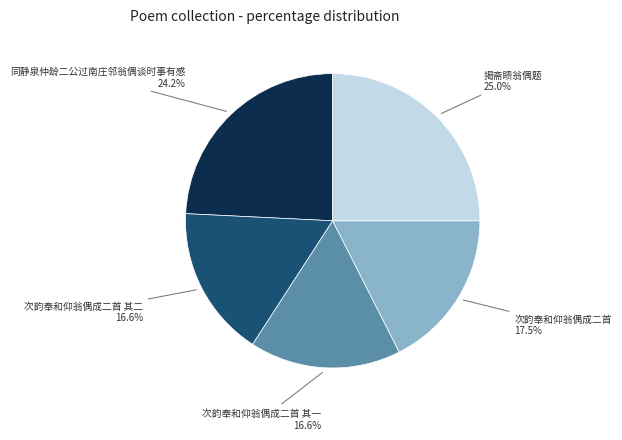

Which slice is the largest?

揭斋瞆翁偶题